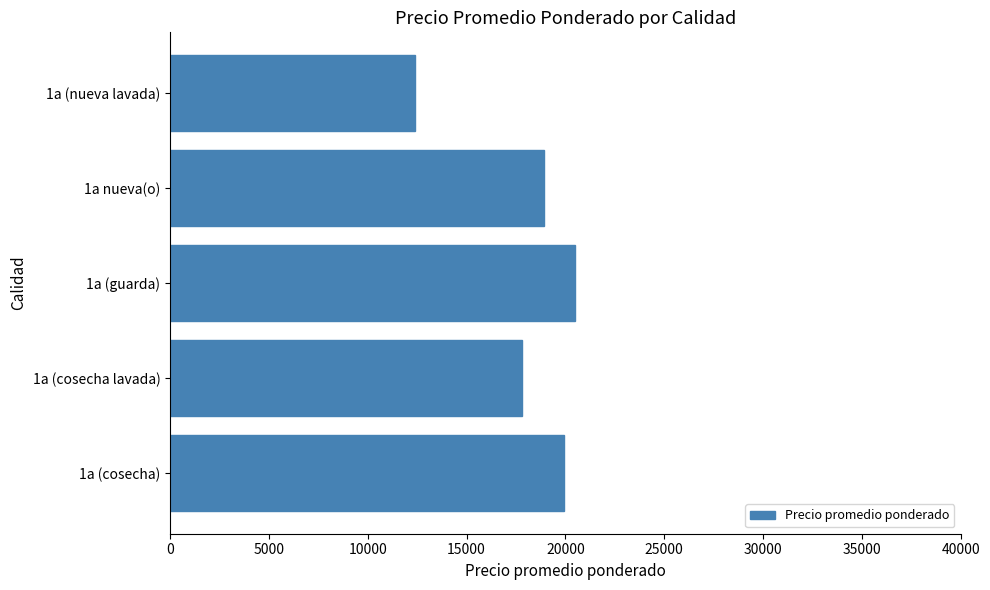

What is the minimum value shown in the chart?

12375.0